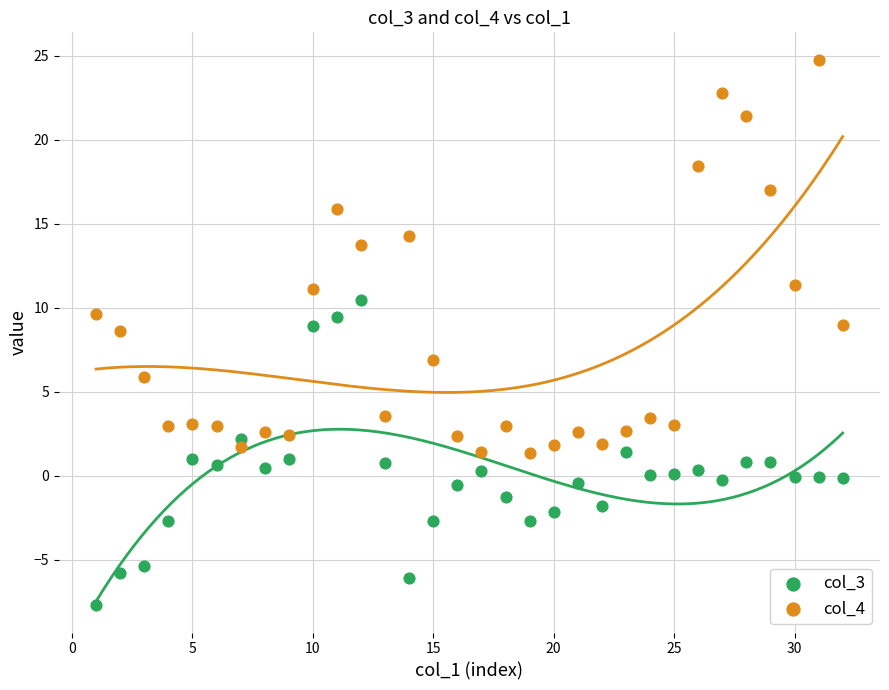

Which series reaches the maximum Y coordinate?

col_4